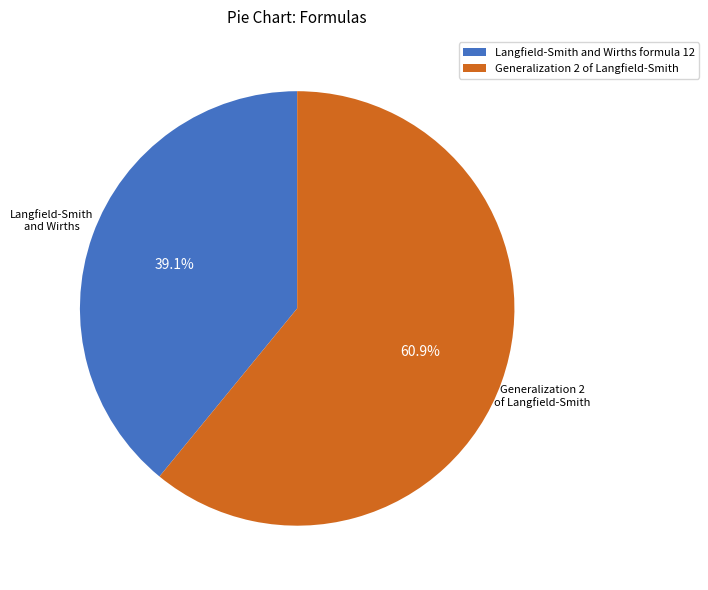

Which category accounts for the majority?

Generalization 2 of Langfield-Smith